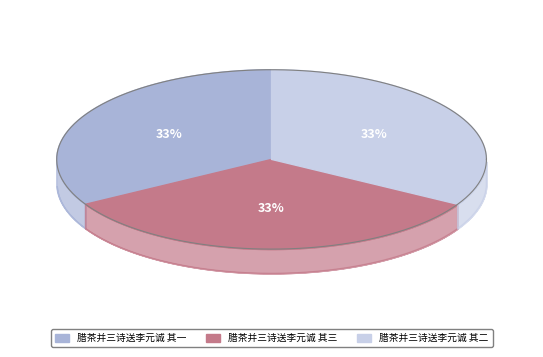

True or false: 腊茶并三诗送李元诚 其一 accounts for 33% of the total.

True